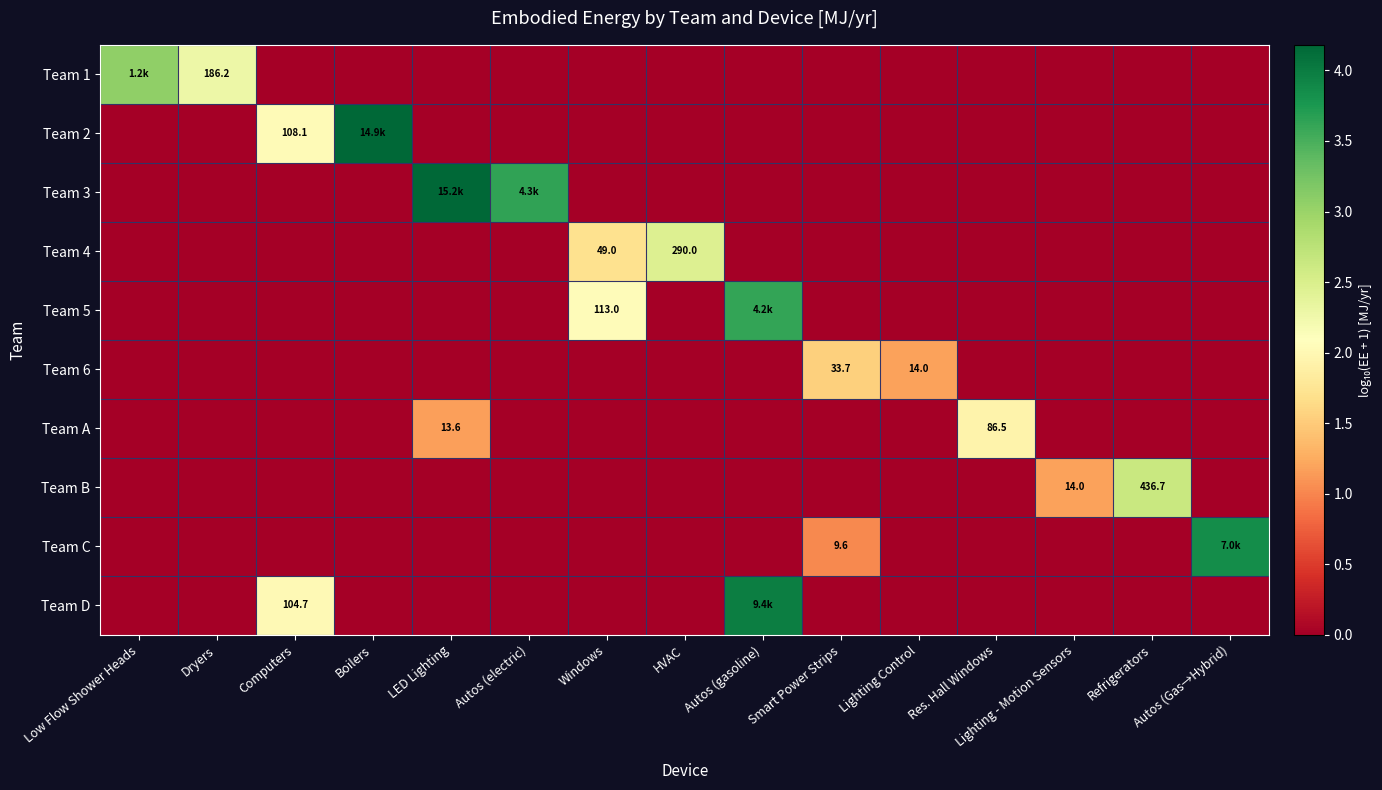

What is the difference between the highest and lowest values at Autos (electric)?

3.6